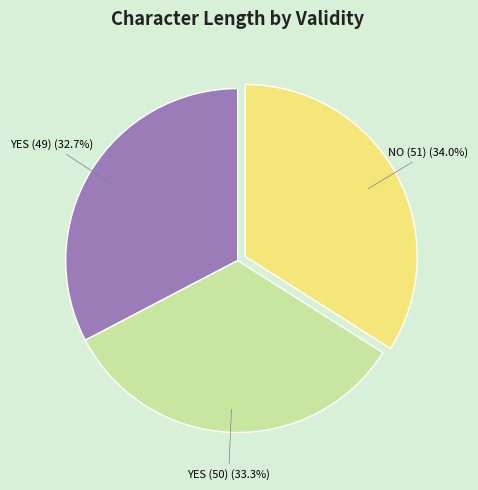

Between YES (50) and NO (51), which is larger?

NO (51)